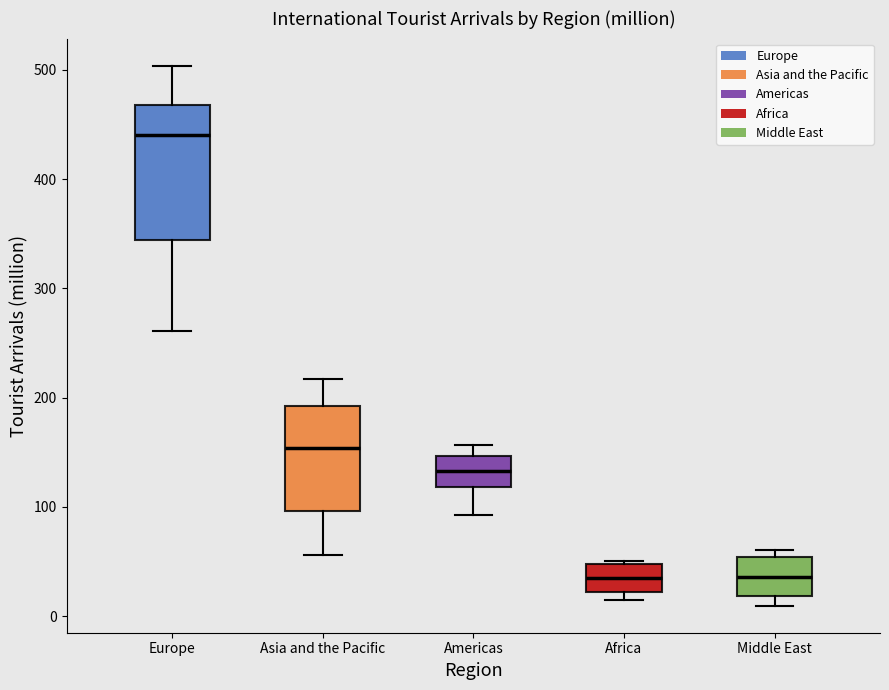

Comparing the boxes themselves (not the whiskers), which one is the tallest?

Europe